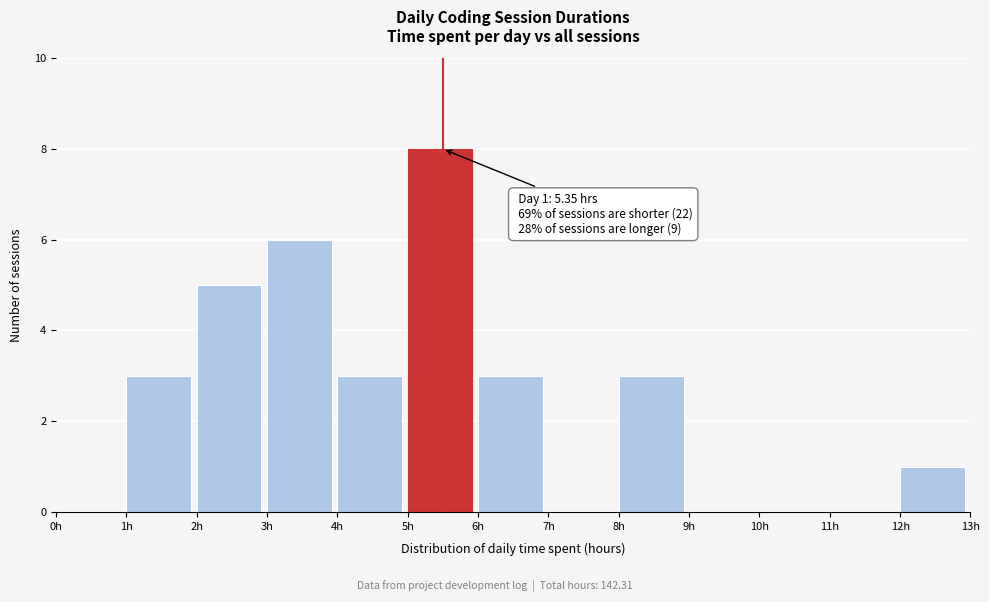

Which range on the x-axis has the tallest bar?

5 to 6